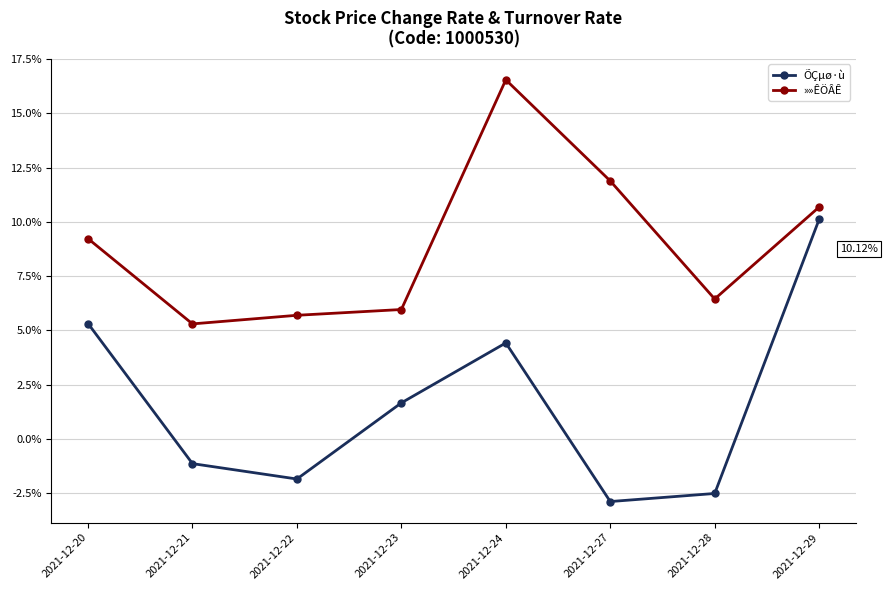

Does the chart have visible grid lines?

Yes